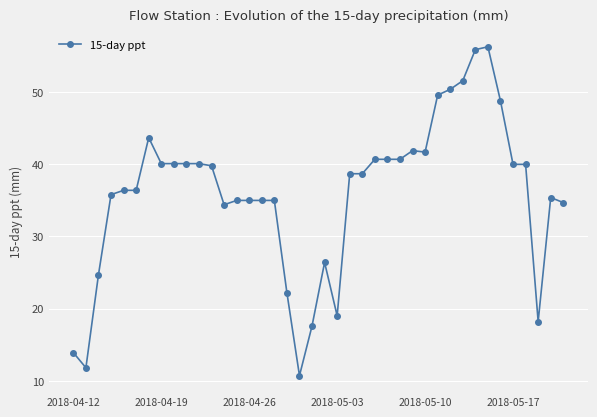

What is the value of the 25th point from the left?

40.7